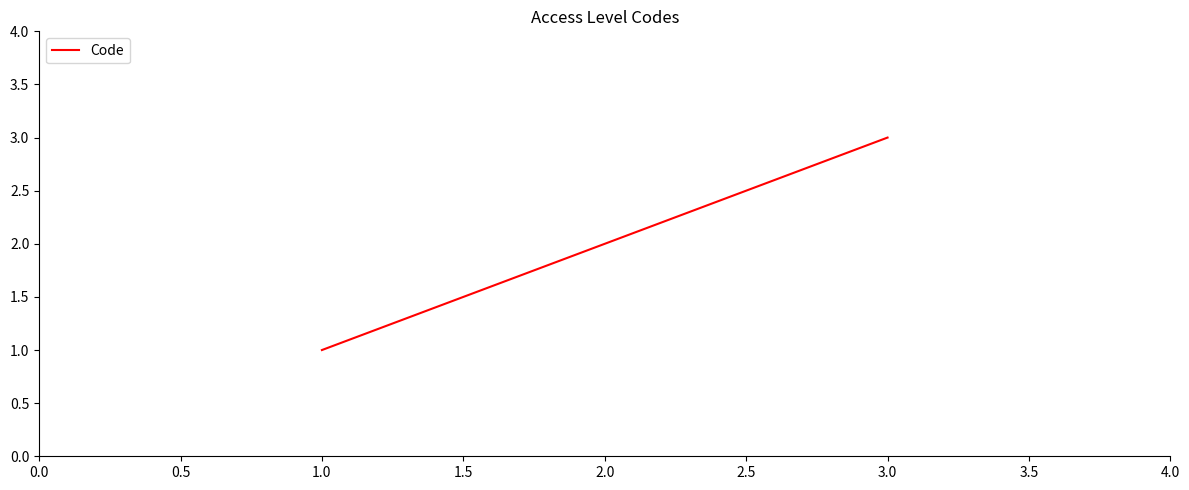

What is the sum of all values?

6